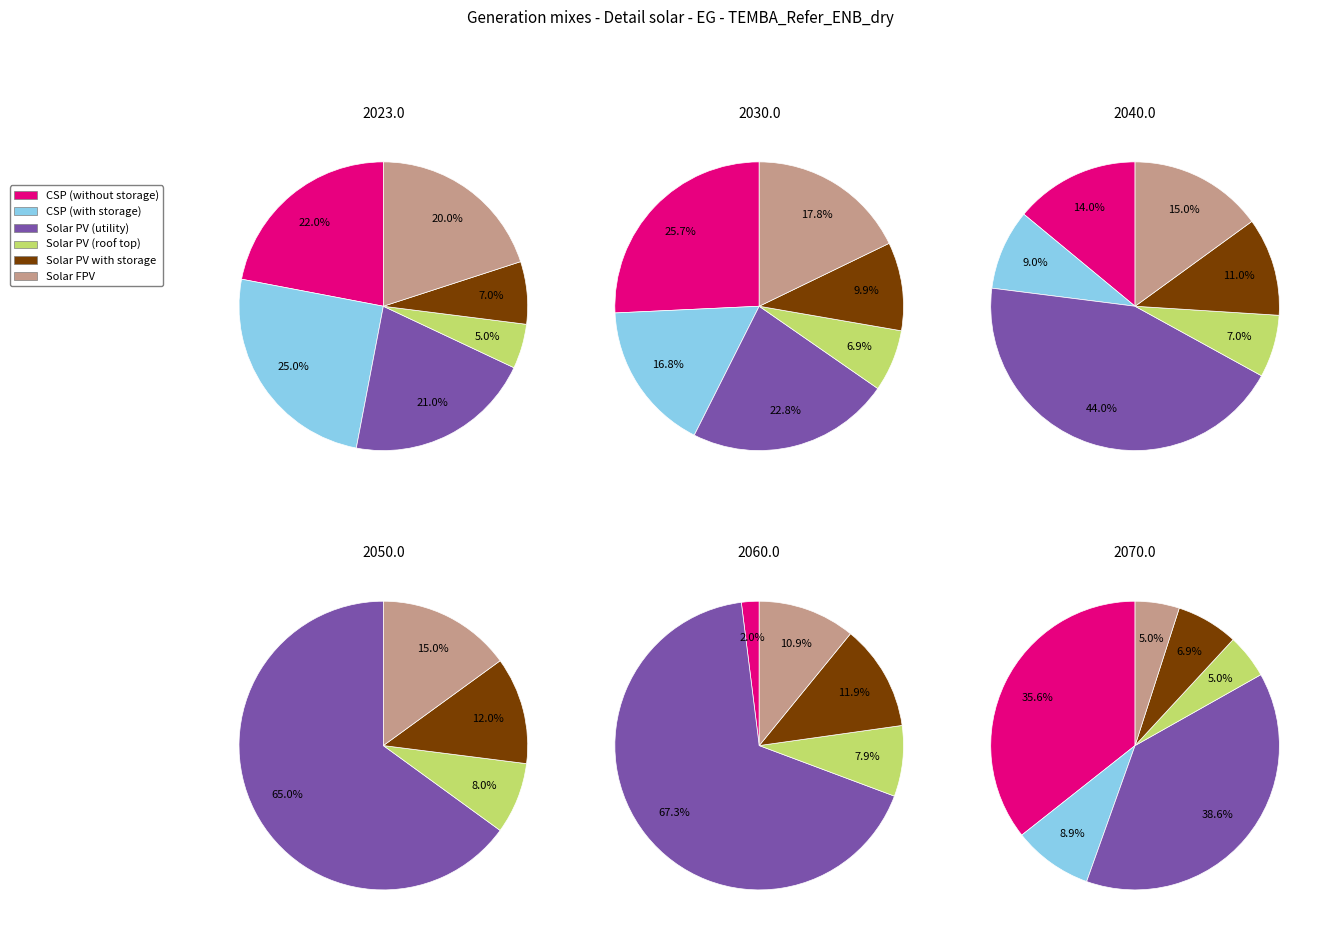

What percentage is the 1 slice, to the nearest percent?

9%